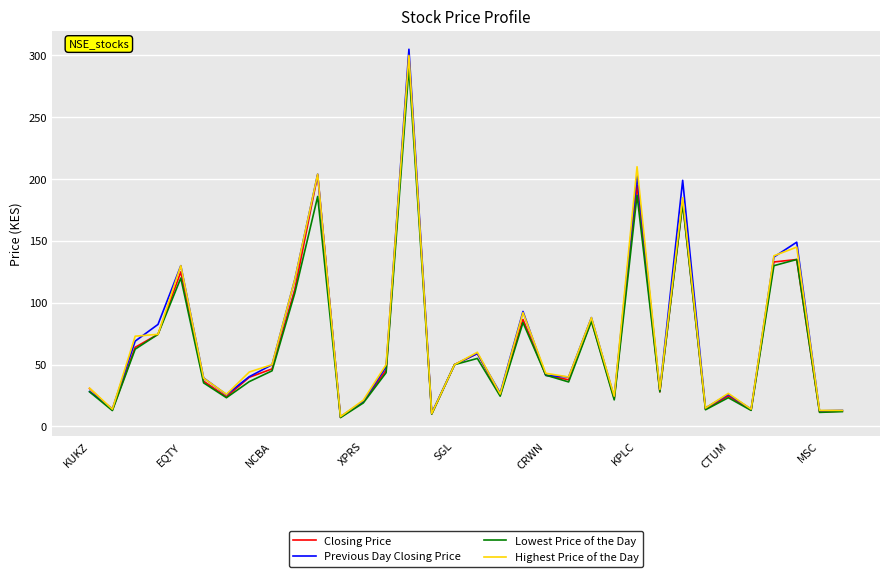

What is the greatest value displayed?

305.0